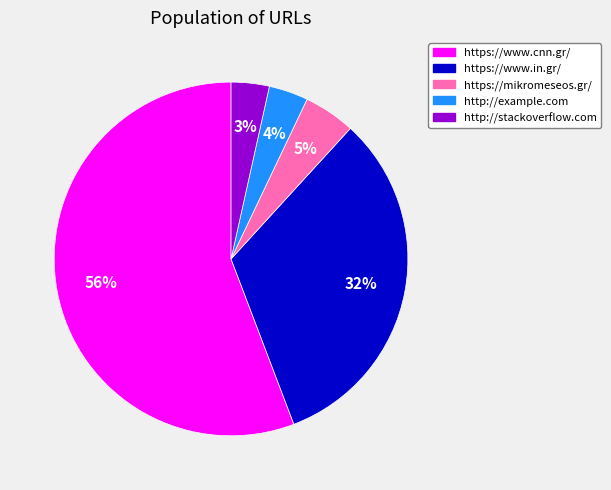

To the nearest percent, what portion does https://www.in.gr/ represent?

32%